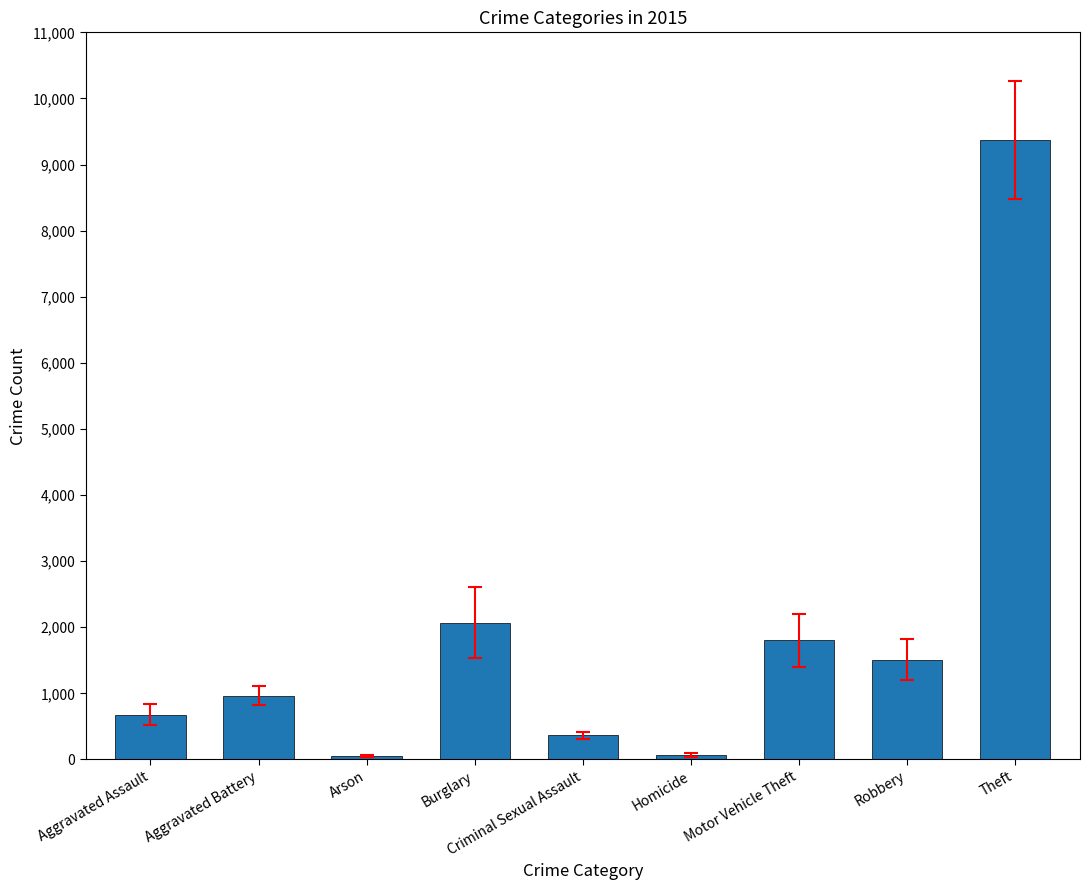

How many bars are there in total?

9